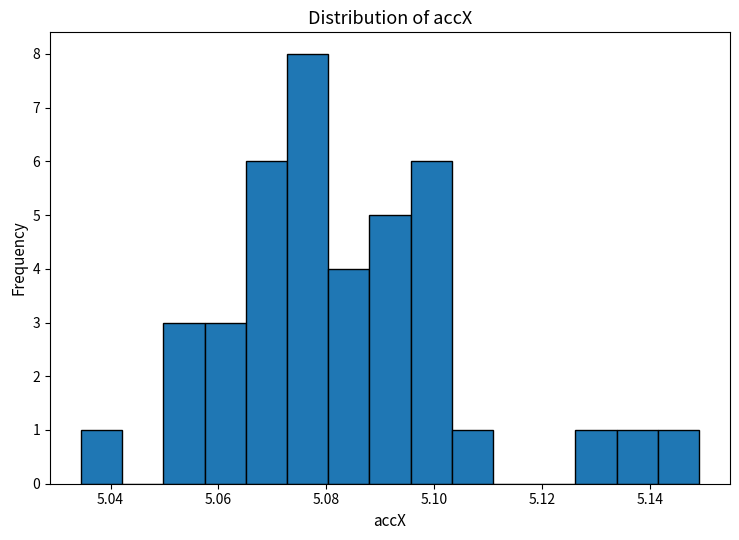

Around what value on the x-axis is the tallest bar? Give the approximate position of its centre, as read against the axis.

5.076